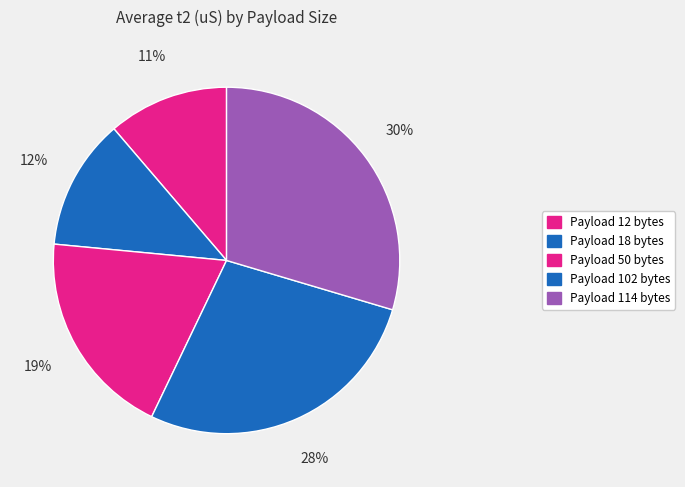

True or false: Payload 102 bytes accounts for 41% of the total.

False